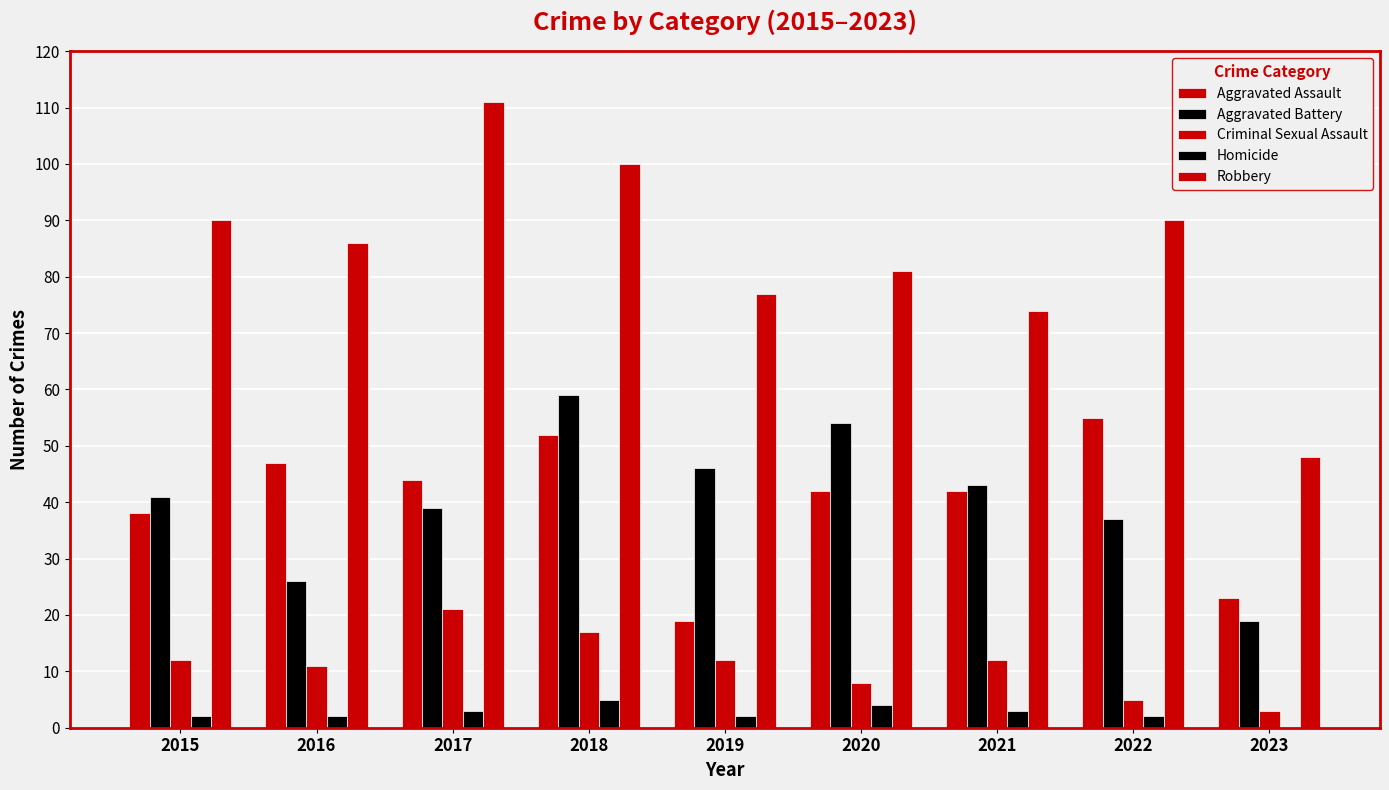

Reading left to right, list all the values displayed in this chart.

Aggravated Assault: 38	47	44	52	19	42	42	55	23
Aggravated Battery: 41	26	39	59	46	54	43	37	19
Criminal Sexual Assault: 12	11	21	17	12	8	12	5	3
Homicide: 2	2	3	5	2	4	3	2	0
Robbery: 90	86	111	100	77	81	74	90	48